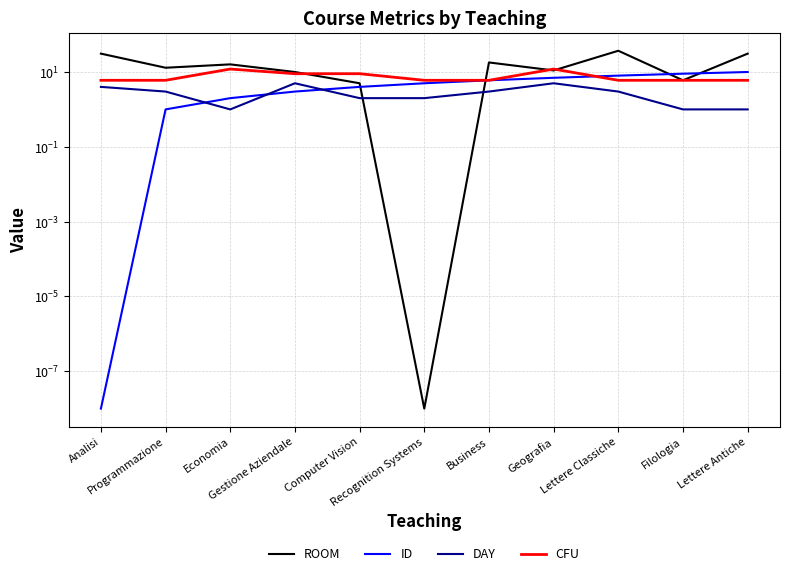

What is the sum of all ID values?

55.0